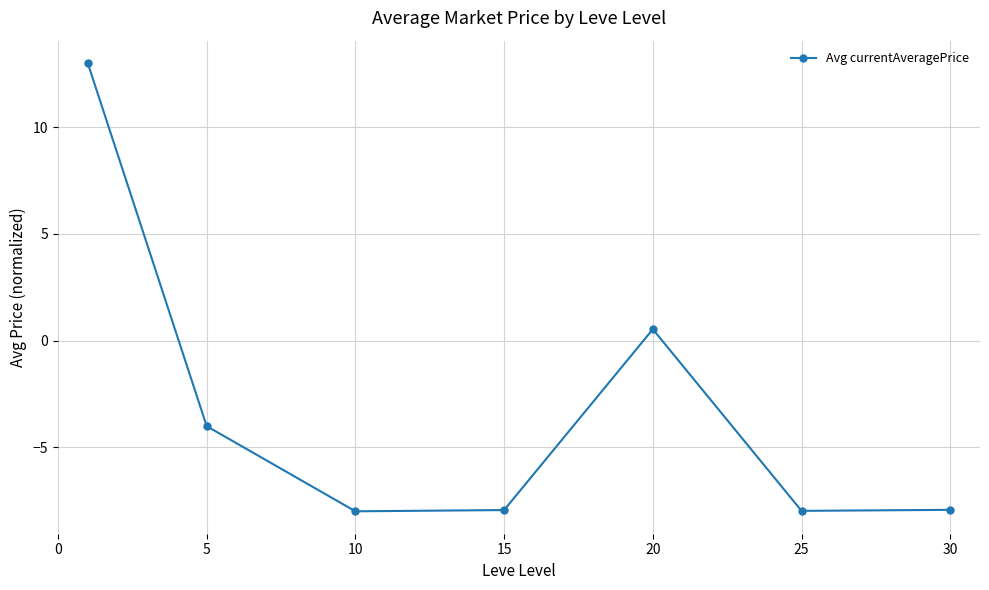

What is the minimum value shown in the chart?

-8.0